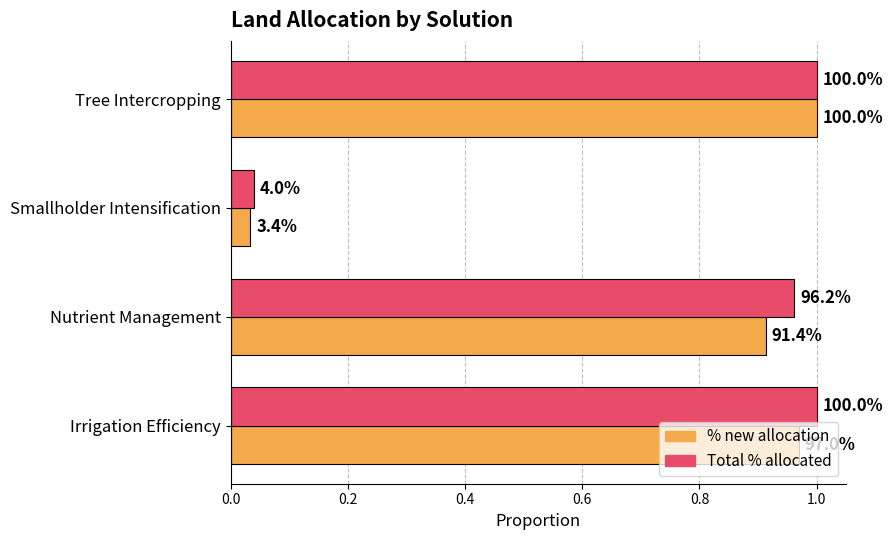

What is the value of the Total % allocated bar at the 4th from the left?

1.0